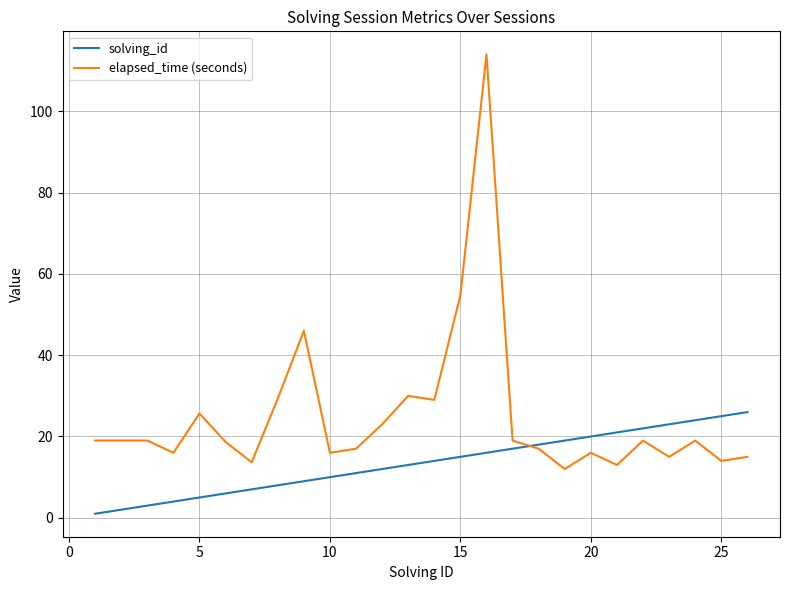

Rank the series by their average value, from lowest to highest.

solving_id, elapsed_time (seconds)